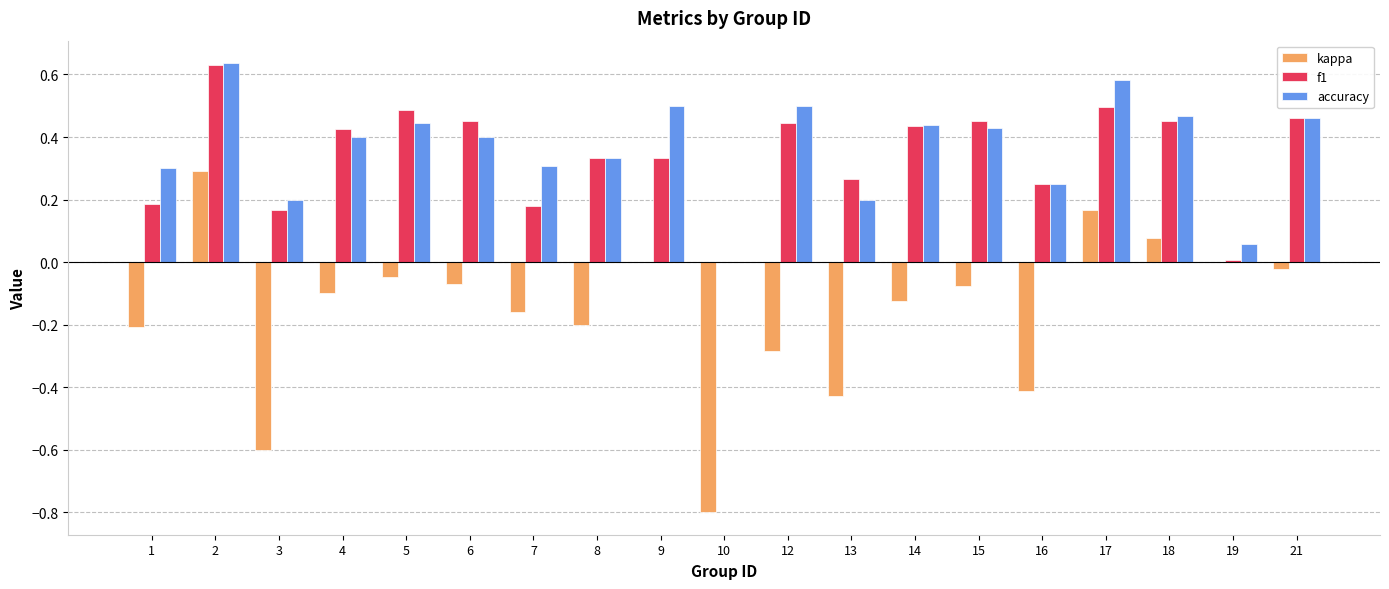

Does the chart contain stacked bars?

No